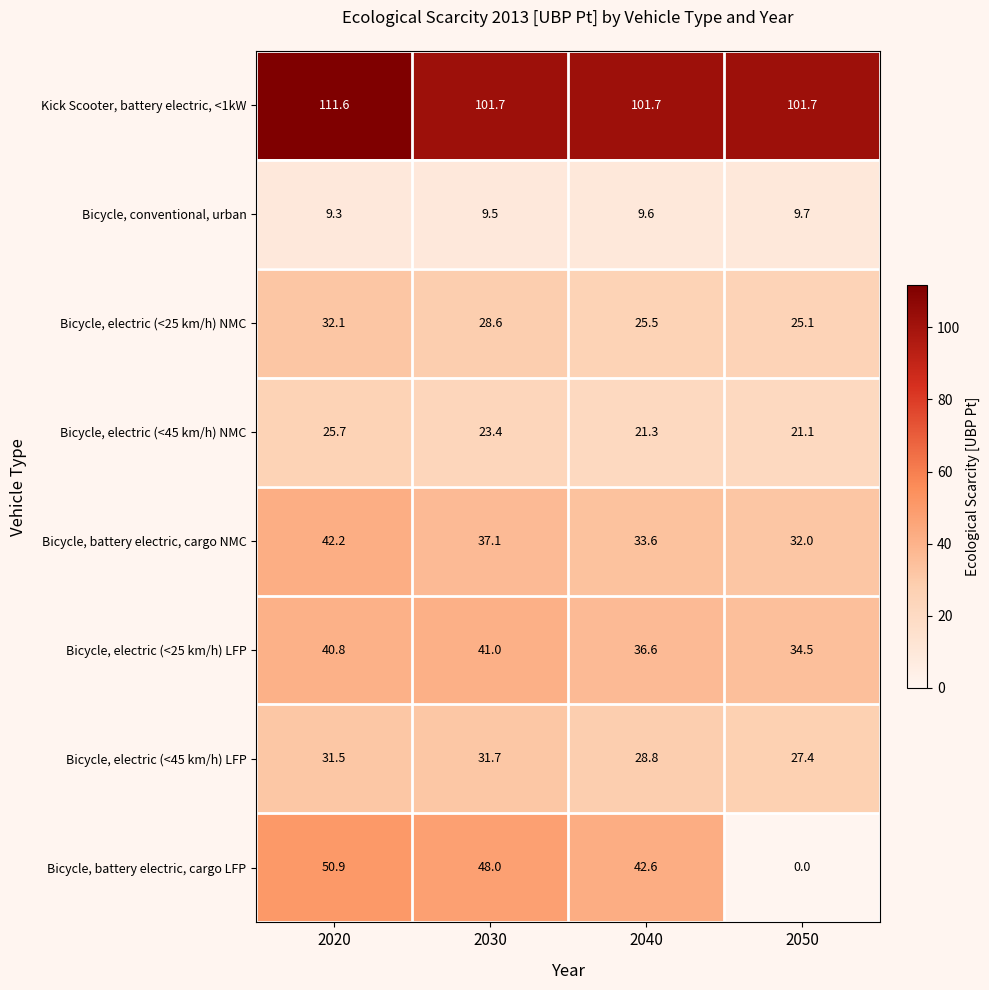

Is it true that Bicycle, electric (<45 km/h) NMC equals 23.4 at 2030?

True